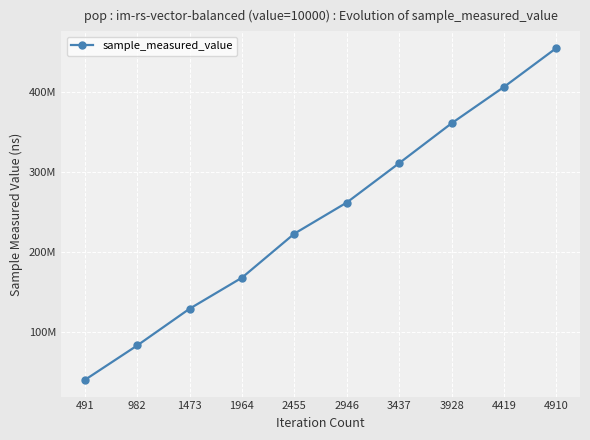

Is this an area chart (filled region under the line)?

No